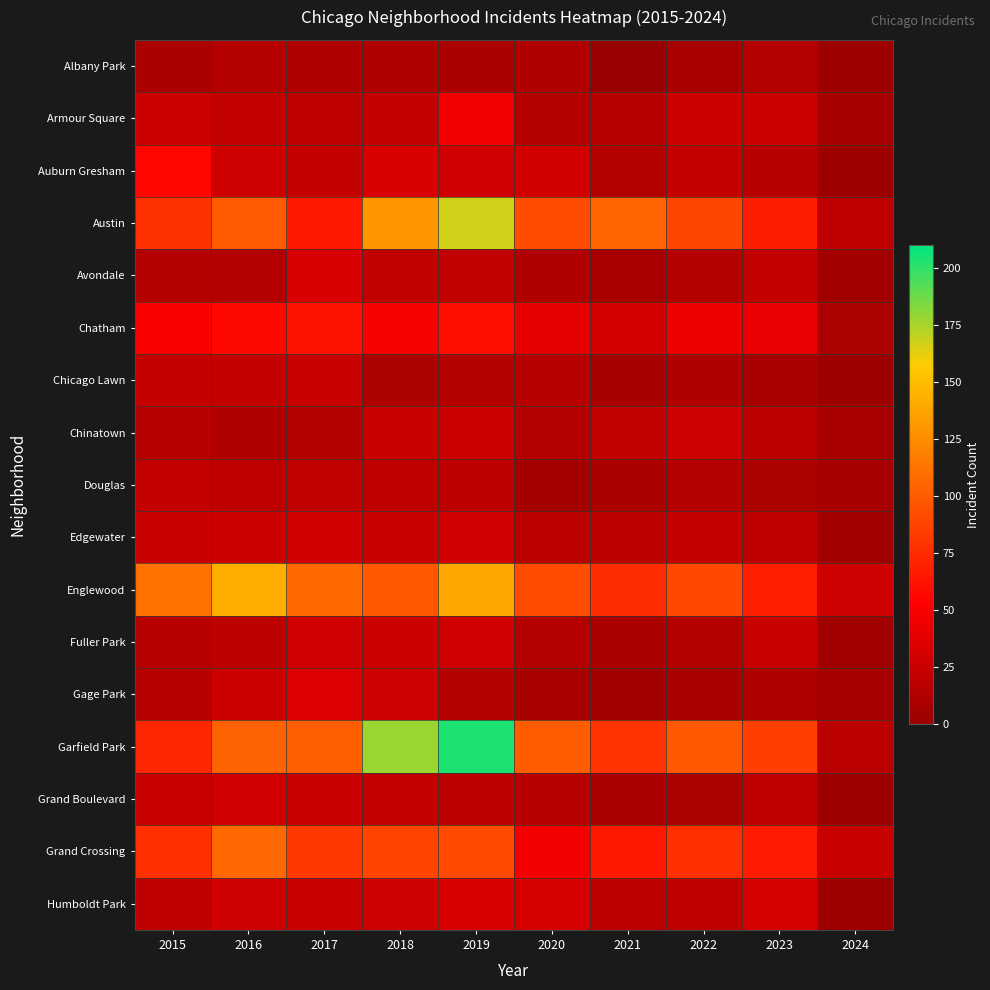

Reading left to right, transcribe all the data shown in this chart.

Albany Park: 2015=10	2016=15	2017=13	2018=13	2019=10	2020=12	2021=1	2022=8	2023=14	2024=3
Armour Square: 2015=27	2016=22	2017=20	2018=23	2019=47	2020=15	2021=16	2022=27	2023=27	2024=7
Auburn Gresham: 2015=56	2016=28	2017=23	2018=33	2019=29	2020=30	2021=15	2022=23	2023=16	2024=3
Austin: 2015=78	2016=99	2017=65	2018=130	2019=167	2020=92	2021=104	2022=89	2023=68	2024=20
Avondale: 2015=15	2016=14	2017=33	2018=21	2019=21	2020=13	2021=8	2022=15	2023=22	2024=5
Chatham: 2015=51	2016=57	2017=62	2018=48	2019=60	2020=40	2021=31	2022=44	2023=42	2024=11
Chicago Lawn: 2015=23	2016=23	2017=25	2018=11	2019=15	2020=17	2021=7	2022=13	2023=8	2024=3
Chinatown: 2015=17	2016=12	2017=15	2018=25	2019=26	2020=14	2021=21	2022=28	2023=18	2024=8
Douglas: 2015=22	2016=20	2017=21	2018=20	2019=19	2020=6	2021=10	2022=14	2023=11	2024=7
Edgewater: 2015=24	2016=27	2017=30	2018=25	2019=29	2020=18	2021=18	2022=23	2023=20	2024=4
Englewood: 2015=111	2016=142	2017=107	2018=98	2019=138	2020=92	2021=76	2022=90	2023=69	2024=28
Fuller Park: 2015=16	2016=19	2017=29	2018=27	2019=29	2020=14	2021=10	2022=15	2023=25	2024=4
Gage Park: 2015=17	2016=27	2017=35	2018=28	2019=15	2020=9	2021=5	2022=9	2023=12	2024=7
Garfield Park: 2015=73	2016=103	2017=101	2018=178	2019=204	2020=100	2021=79	2022=98	2023=85	2024=18
Grand Boulevard: 2015=24	2016=29	2017=25	2018=22	2019=19	2020=16	2021=10	2022=11	2023=20	2024=3
Grand Crossing: 2015=77	2016=106	2017=82	2018=88	2019=91	2020=47	2021=66	2022=77	2023=67	2024=24
Humboldt Park: 2015=20	2016=28	2017=25	2018=28	2019=34	2020=32	2021=18	2022=20	2023=32	2024=3